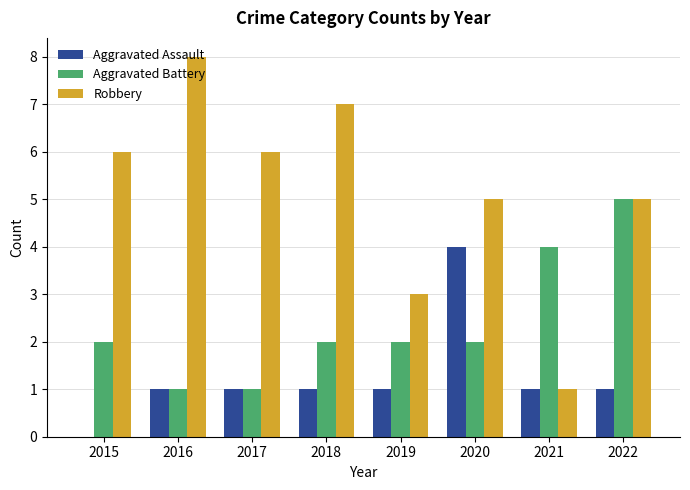

Between 2016 and 2022, which series saw the biggest shift?

Aggravated Battery